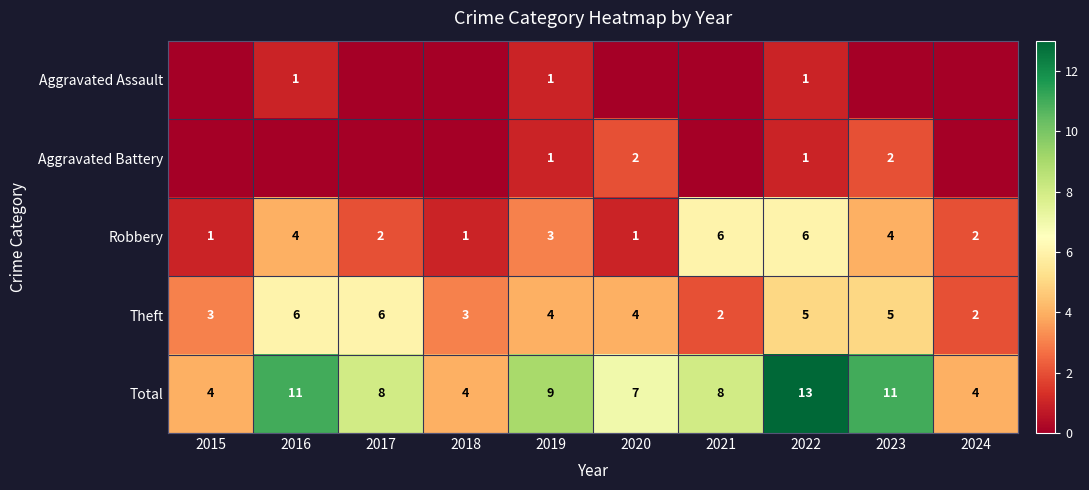

The Theft series shows 6 at 2017. True or false?

True